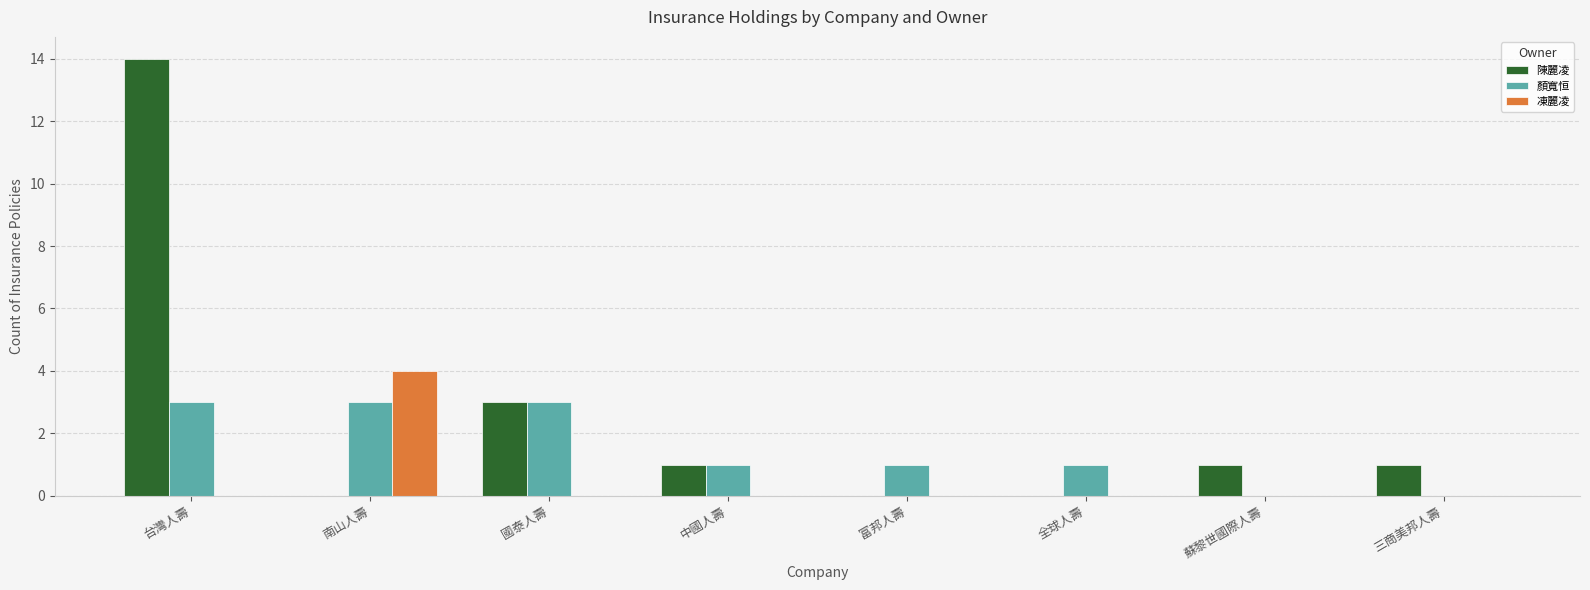

What is the total value across all series at 國泰人壽?

6